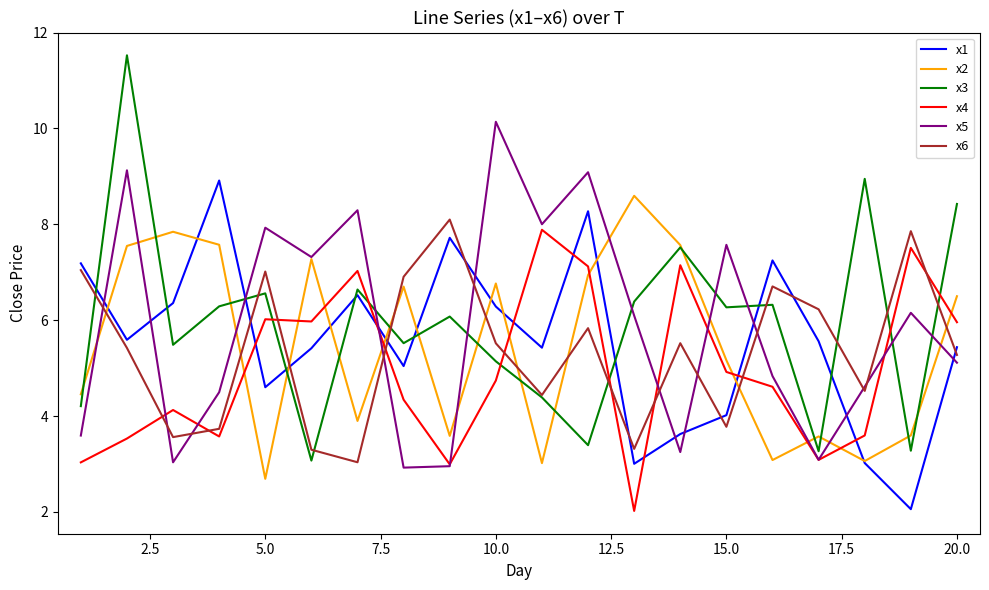

True or false: x3 and x1 intersect in this chart.

True